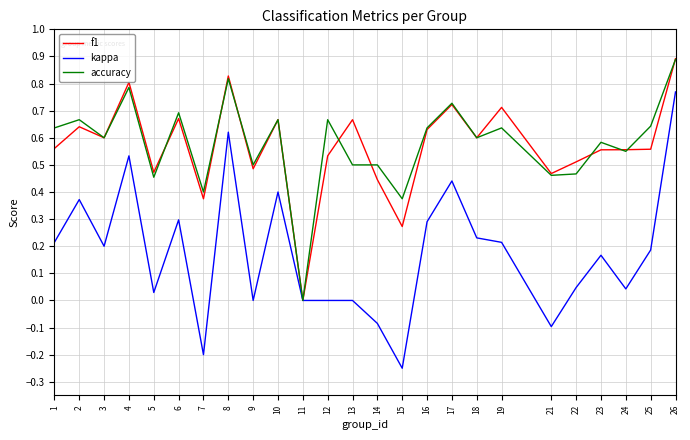

Count the number of data series in this chart.

3